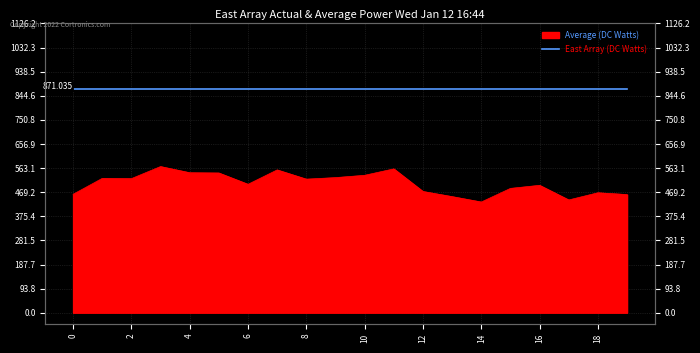

Is it true that the value at 5 is 894?

False